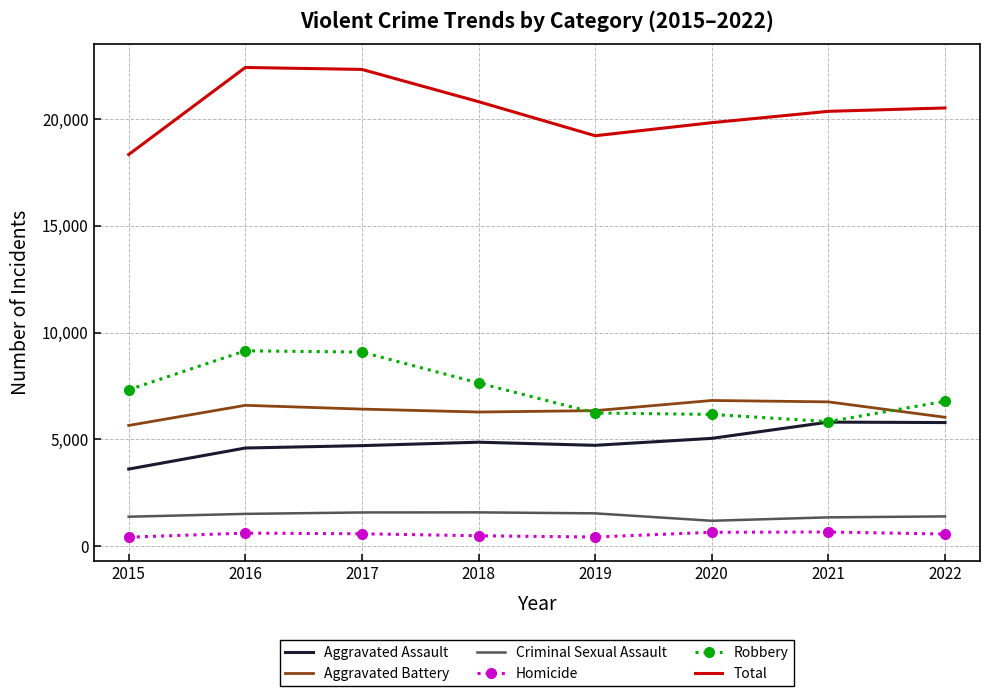

Which series has the largest total across all categories?

Total